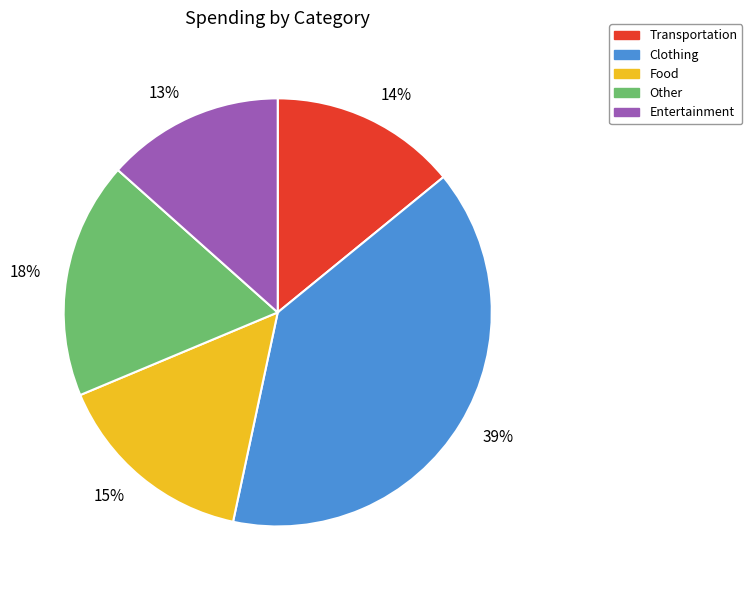

Combined, do 15% and 14% account for over 50%?

No